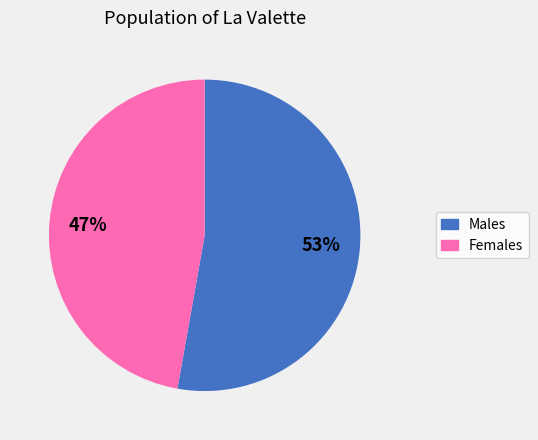

The Females slice represents 47% of the pie. True or false?

True